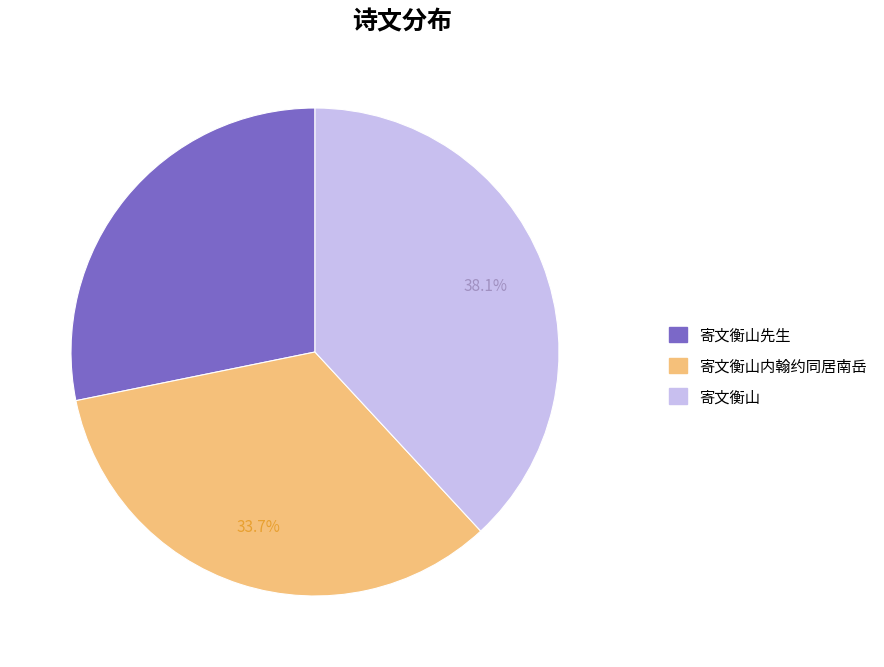

How many segments does this pie chart have?

3